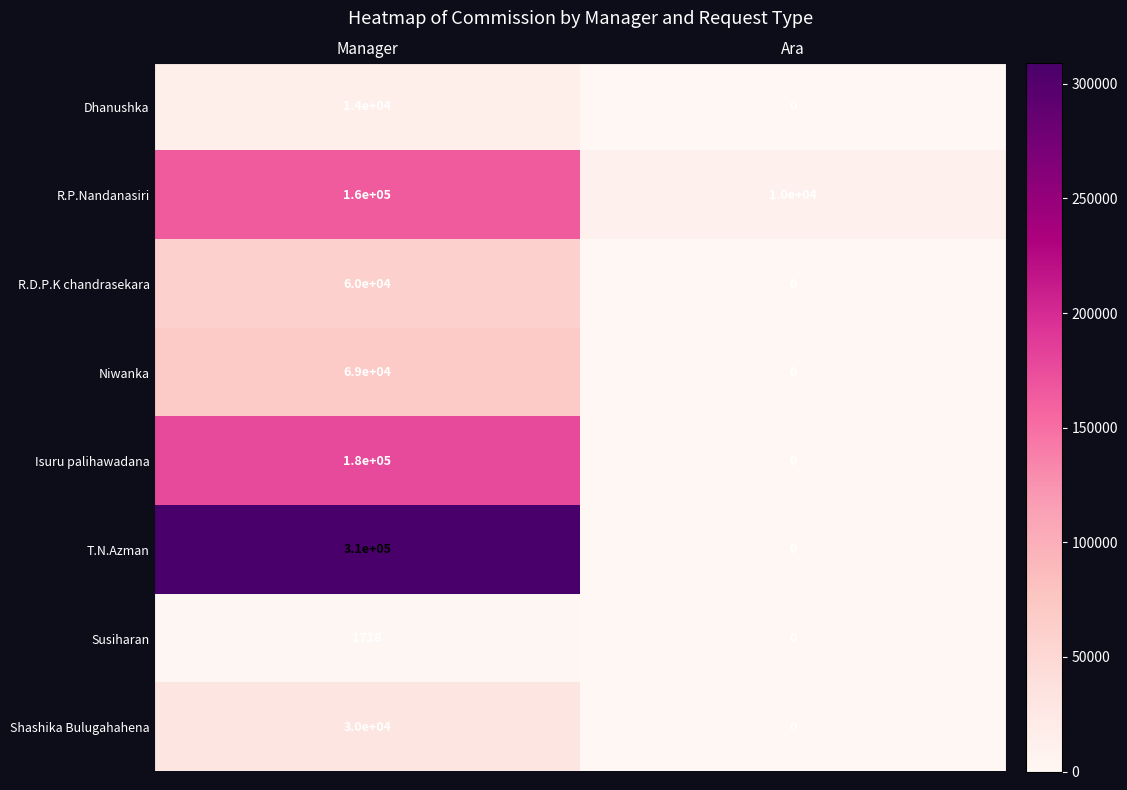

What is the difference between the maximum and minimum values in the T.N.Azman series?

310000